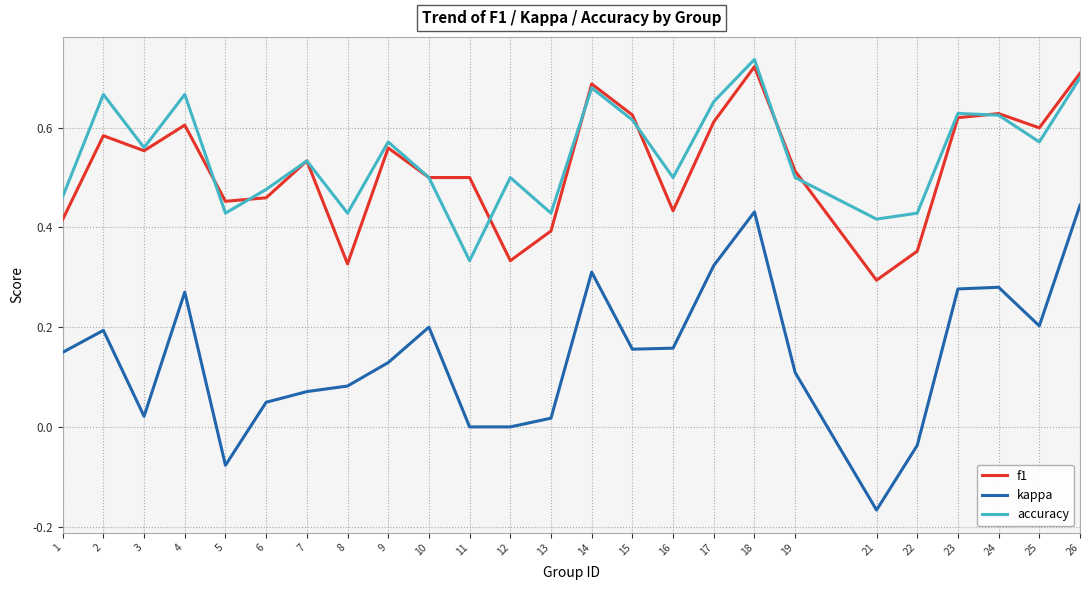

Which label corresponds to the largest value in the chart?

18